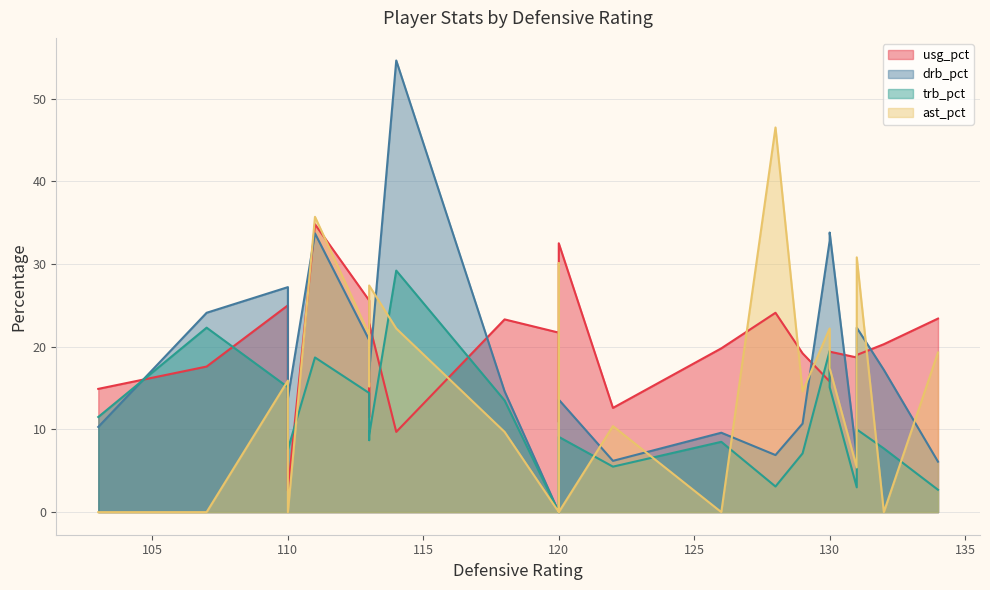

List the labels in order of trb_pct value, largest first.

7, 20, 8, 13, 10, 19, 14, 17, 21, 9, 18, 3, 15, 6, 11, 16, 0, 2, 4, 5, 1, 12, 22, 23